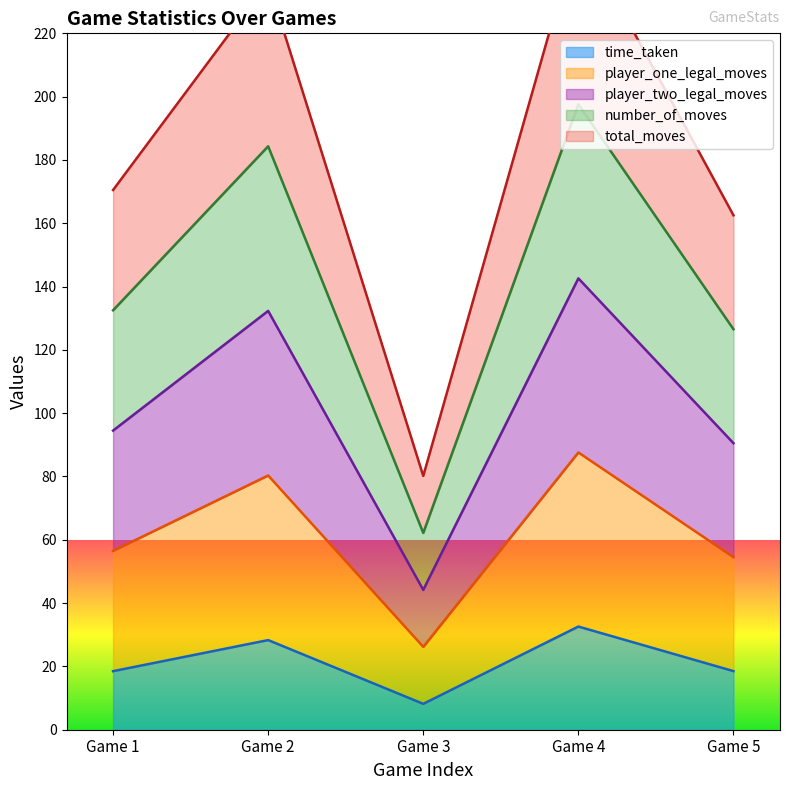

What is the highest value of the time_taken series?

32.6